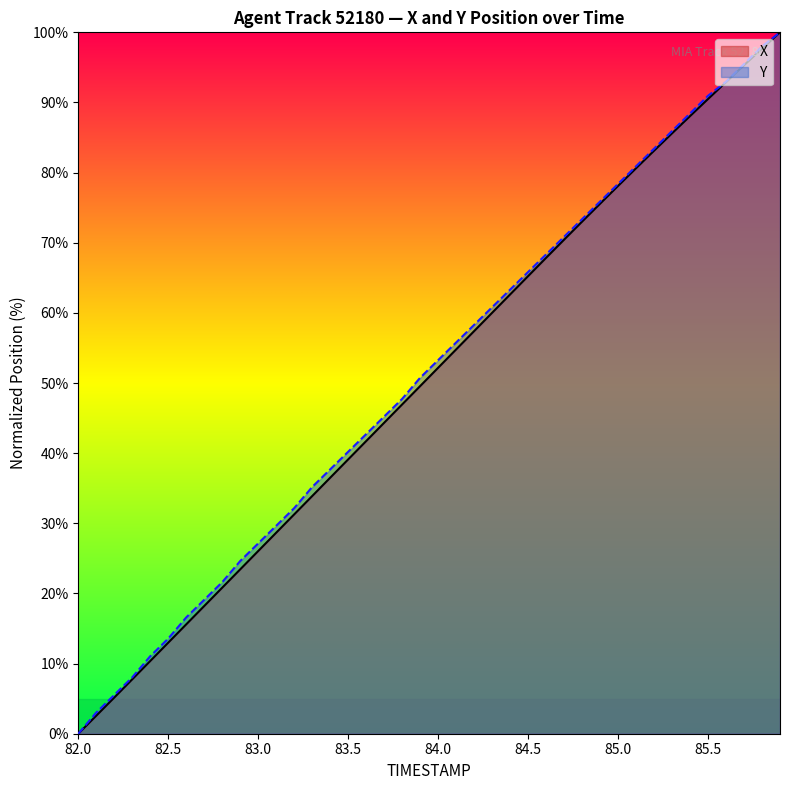

Reading right to left, extract all data points from this chart.

X: 100.0	97.7	95.3	92.9	90.5	88.1	85.6	83.1	80.6	78.1	75.6	73.0	70.4	67.8	65.2	62.6	60.0	57.4	54.8	52.2	49.6	47.0	44.3	41.7	39.1	36.5	33.9	31.3	28.7	26.0	23.4	20.8	18.2	15.6	13.0	10.4	7.8	5.2	2.6	0.0
Y: 100.0	98.0	95.5	93.0	91.0	88.4	85.9	83.4	80.9	78.4	75.9	73.4	70.9	68.3	65.8	63.3	60.8	58.3	55.8	53.3	50.8	47.7	45.2	42.7	40.2	37.7	35.2	32.2	29.6	27.1	24.6	21.6	19.1	16.6	13.6	11.1	8.0	5.5	3.0	0.0